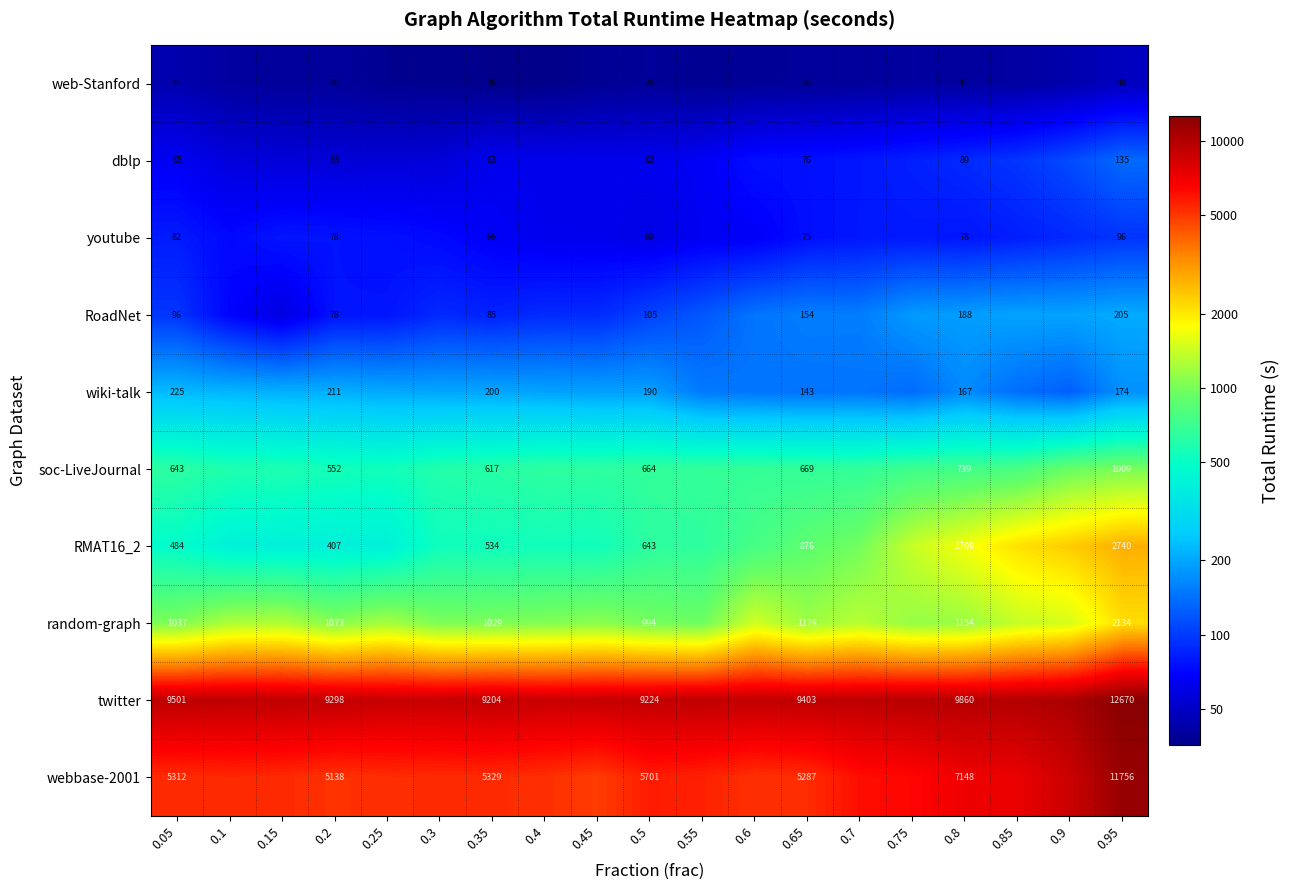

The wiki-talk series shows 1.3 at 0.45. True or false?

False